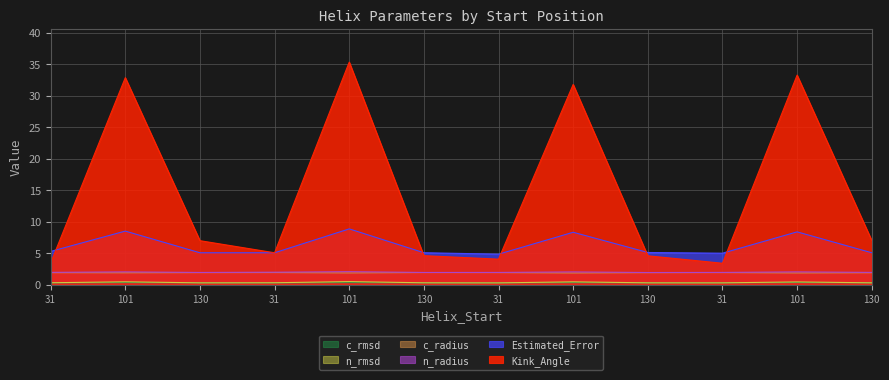

Reading left to right, list all the values displayed in this chart.

Kink_Angle: 31=3.4	101=32.8	130=7.0	31=5.1	101=35.3	130=4.6	31=4.0	101=31.8	130=4.6	31=3.4	101=33.2	130=7.0
n_radius: 31=1.9	101=2.0	130=1.9	31=2.0	101=2.1	130=1.9	31=1.9	101=2.0	130=1.9	31=1.9	101=2.0	130=1.9
c_radius: 31=1.9	101=1.9	130=1.9	31=1.9	101=1.8	130=1.9	31=1.9	101=1.8	130=1.9	31=1.9	101=1.8	130=1.9
n_rmsd: 31=0.3	101=0.4	130=0.3	31=0.3	101=0.5	130=0.3	31=0.3	101=0.4	130=0.3	31=0.3	101=0.4	130=0.3
c_rmsd: 31=0.3	101=0.3	130=0.3	31=0.3	101=0.3	130=0.3	31=0.3	101=0.3	130=0.3	31=0.3	101=0.3	130=0.3
Estimated_Error: 31=5.3	101=8.5	130=5.1	31=5.1	101=8.8	130=5.1	31=4.8	101=8.3	130=5.1	31=5.0	101=8.4	130=5.1